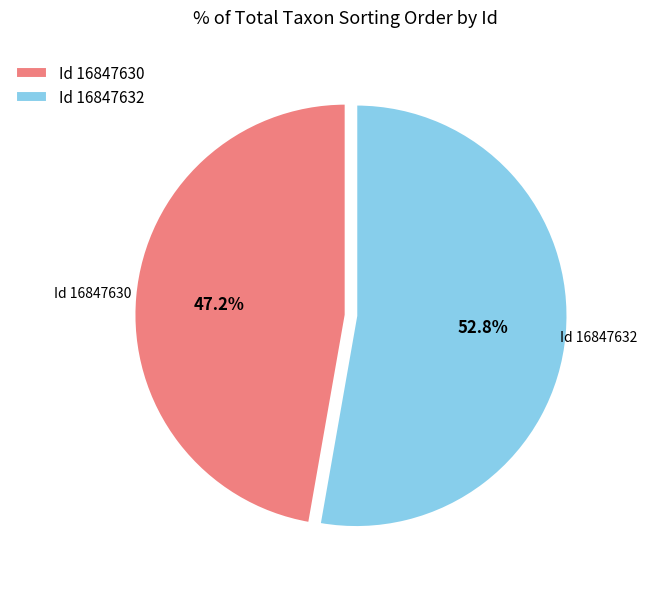

Which category accounts for the majority?

Id 16847632